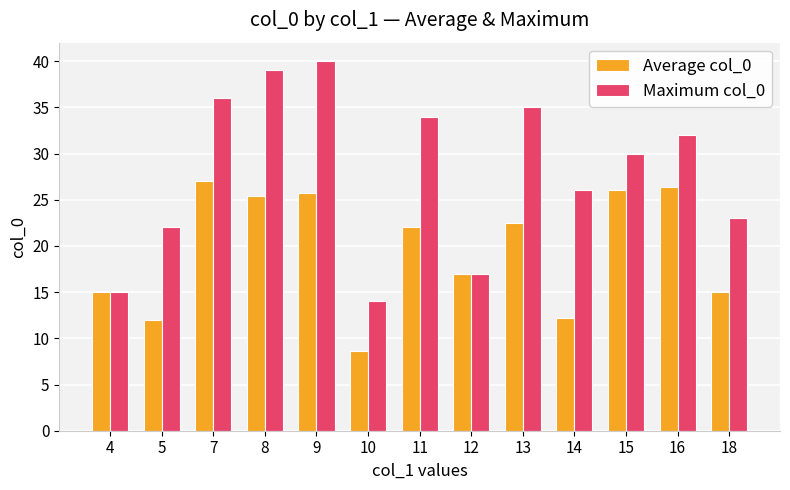

At how many categories does at least one series exceed 11?

13